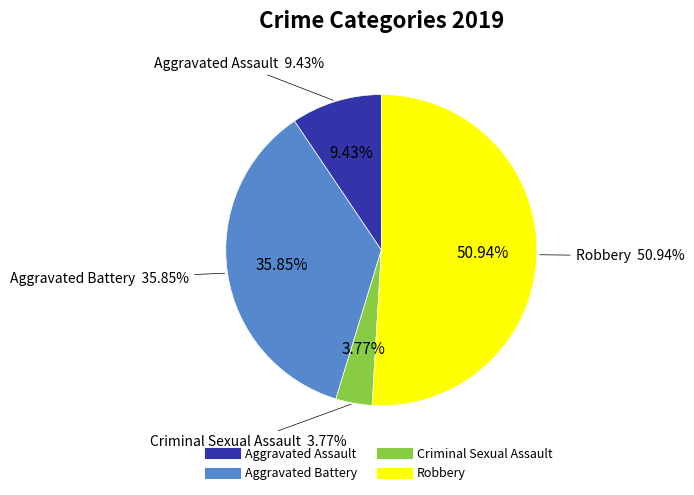

Count the number of slices in the pie.

4